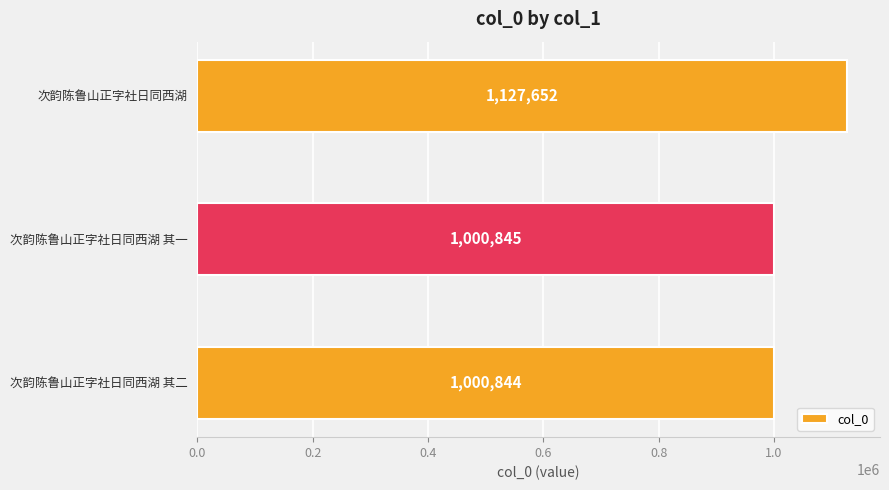

How many distinct data groups are displayed?

1